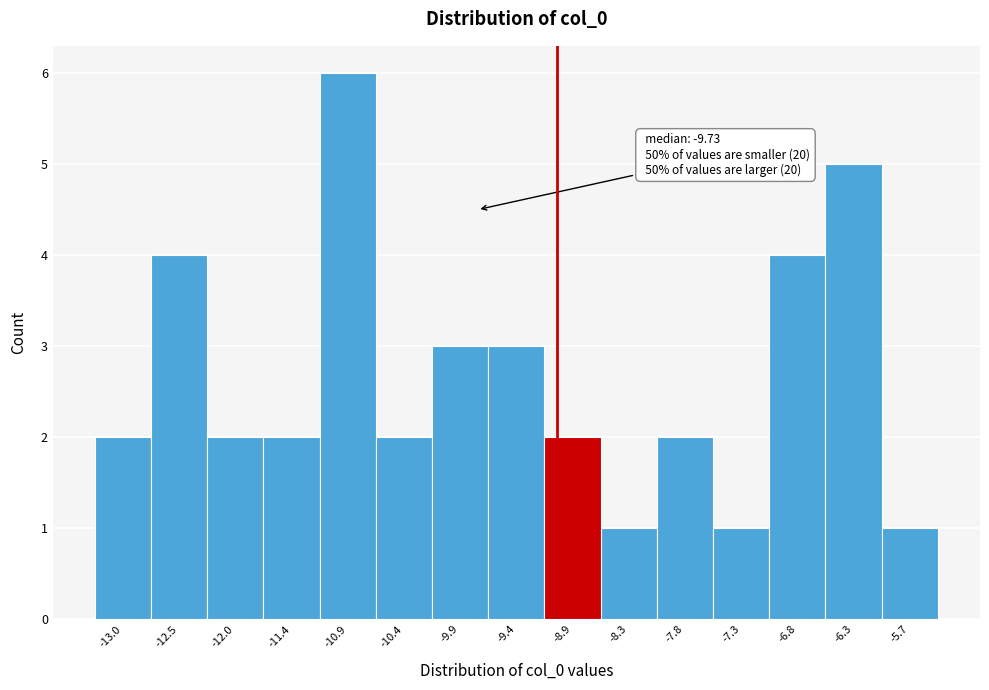

Over which range of the x-axis is the bar tallest?

-11.2 to -10.7